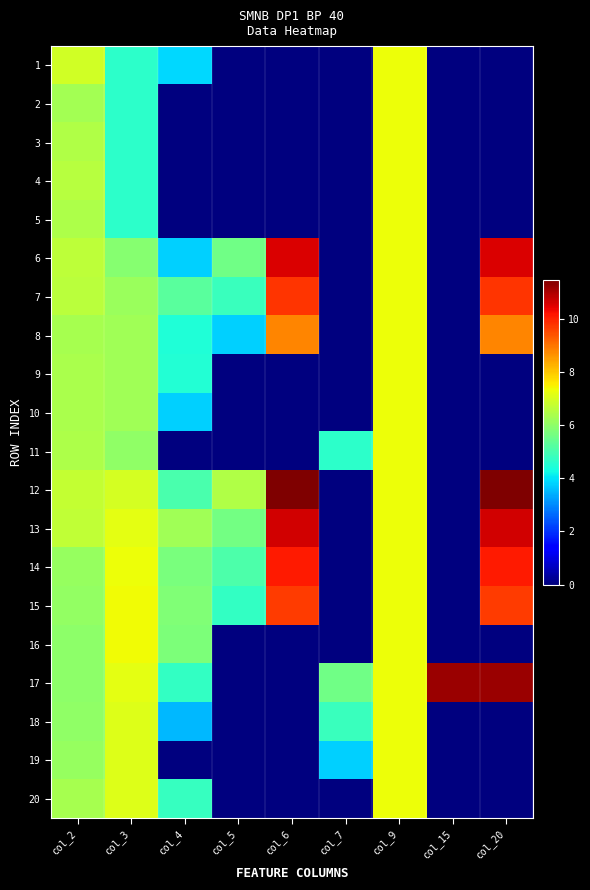

Which label corresponds to the smallest value in the chart?

col_5